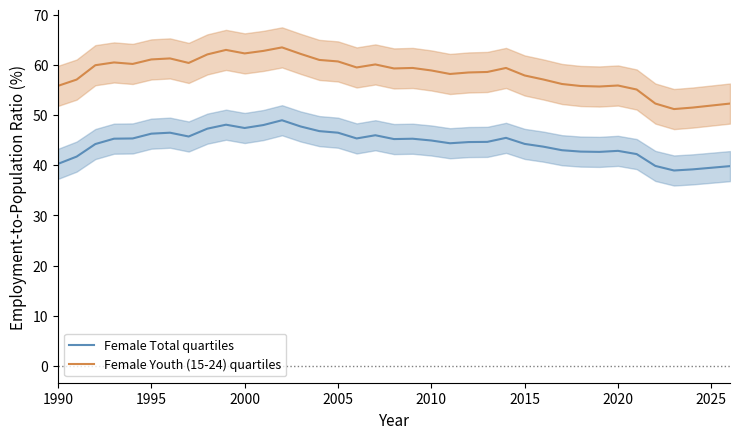

At 2010, list the series in order from smallest to largest.

Female Total median, Female Youth (15-24) median